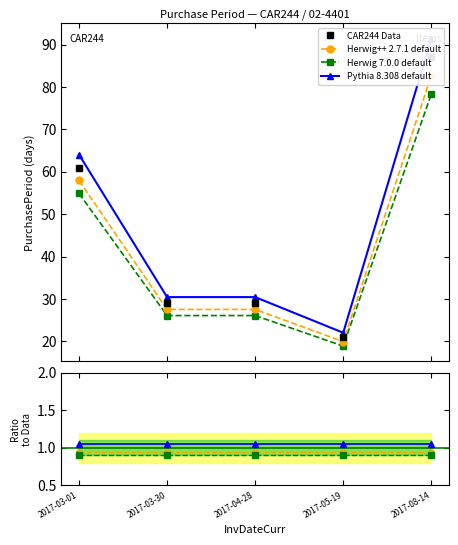

At which label does Herwig 7.0.0 default reach its peak?

2017-08-14